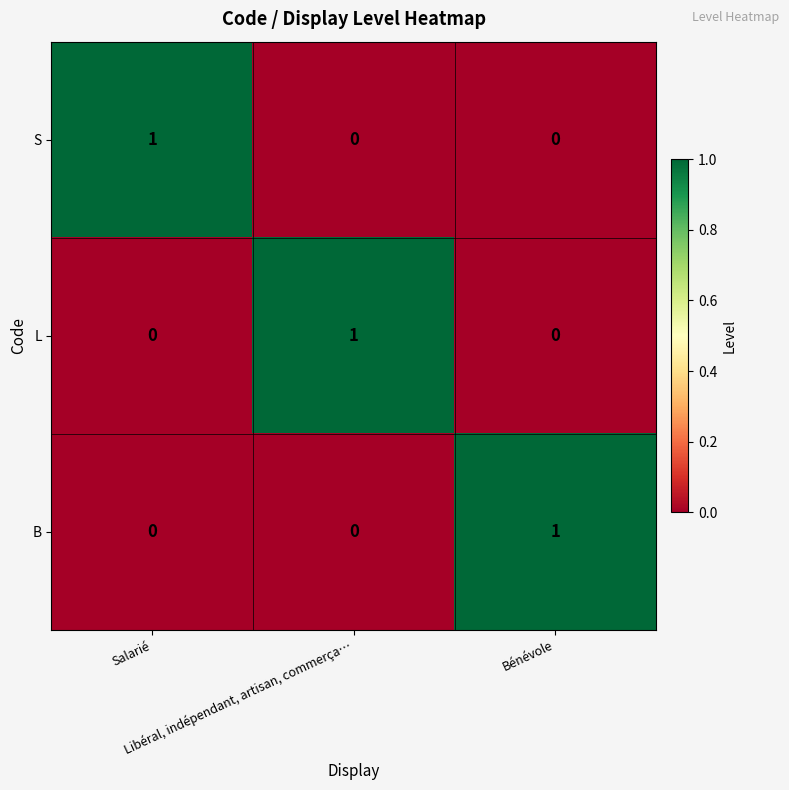

Count the L values in the range 0 to 1.

3